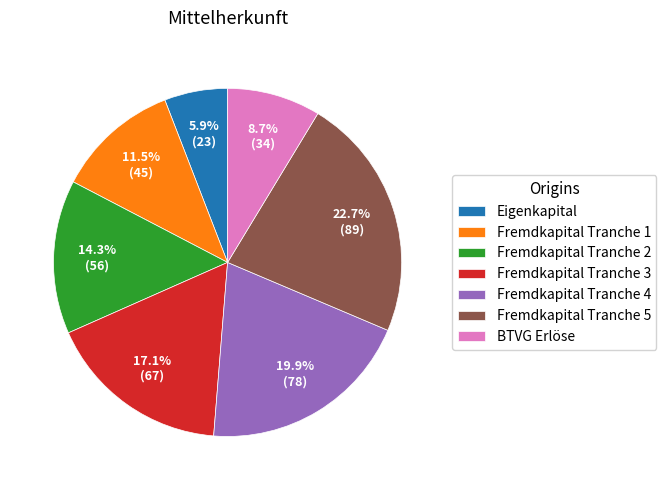

Do Fremdkapital Tranche 1 and Fremdkapital Tranche 4 together represent more than half of the pie?

No